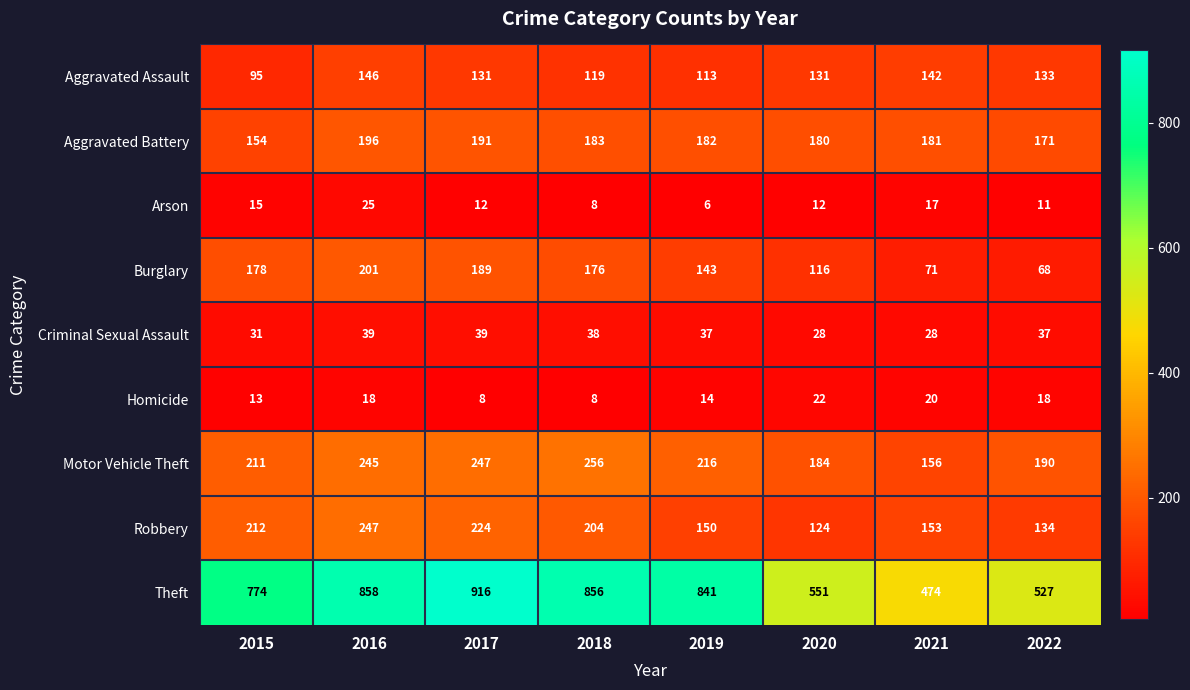

Which series has the widest spread of values?

Theft